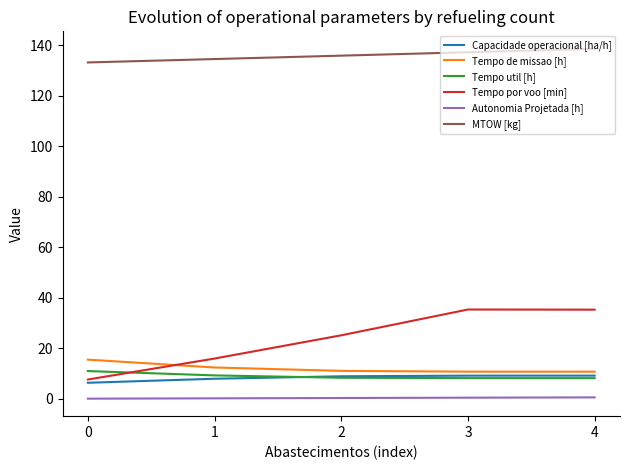

Which series has the largest range (max minus min)?

Tempo por voo [min]